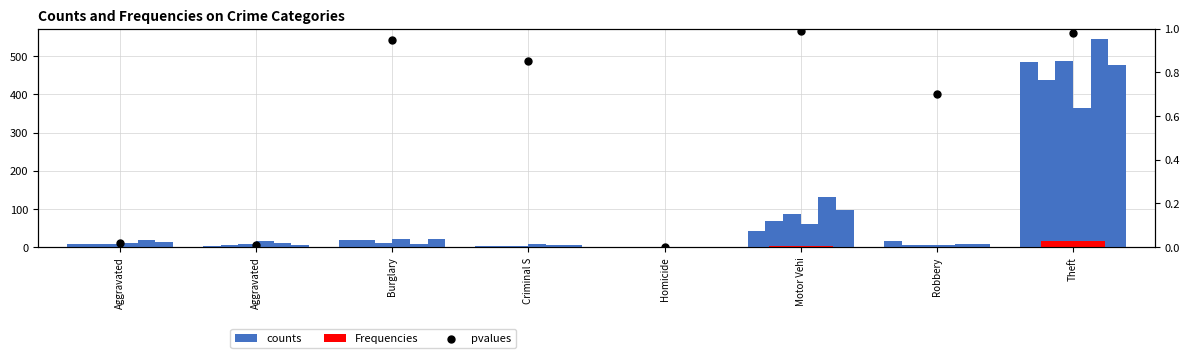

Which series has the largest total across all categories?

counts